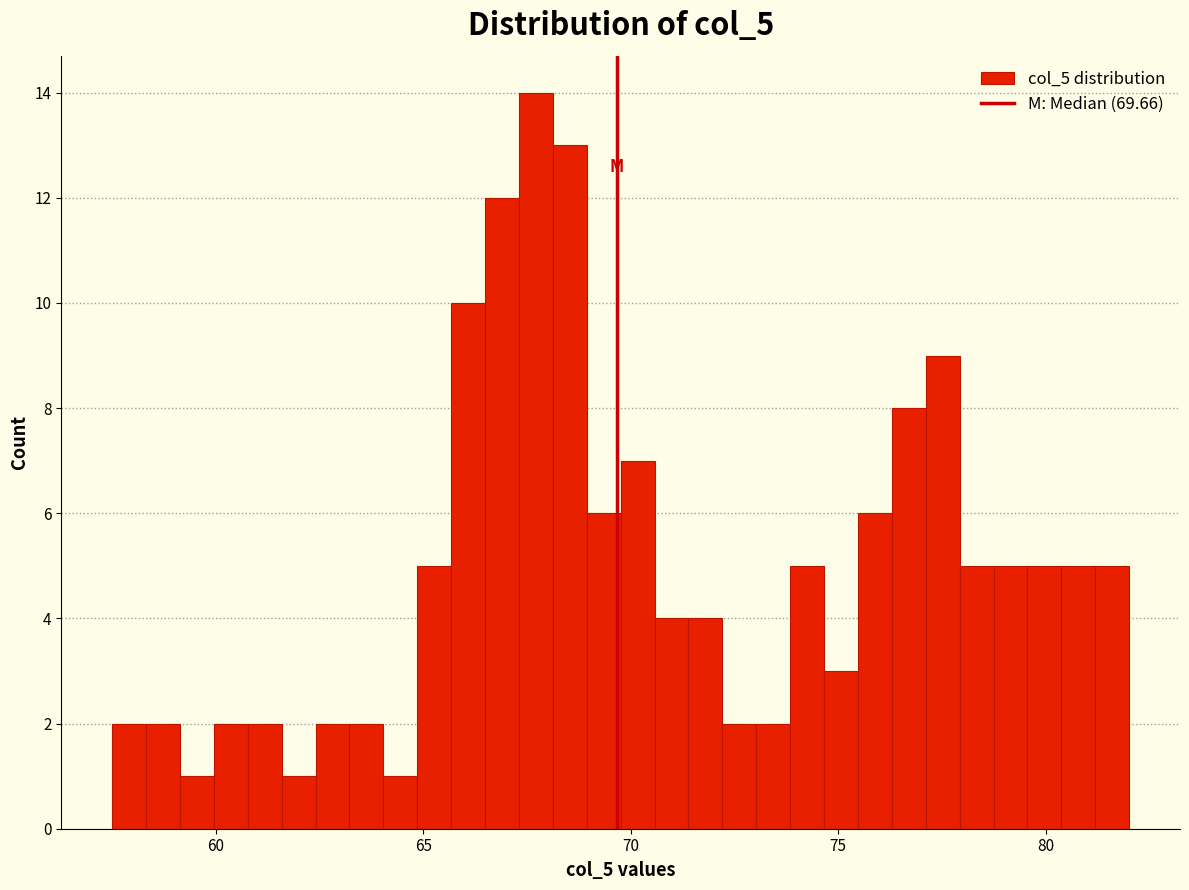

Around what value on the x-axis is the tallest bar? Give the approximate position of its centre, as read against the axis.

67.5